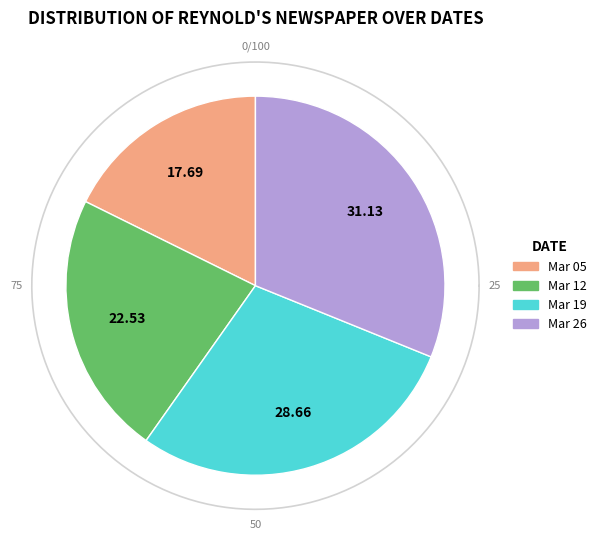

Which has a higher value, 1865.03.05_Reynold'sNewspaper or 1865.03.19_Reynold'sNewspaper?

1865.03.19_Reynold'sNewspaper